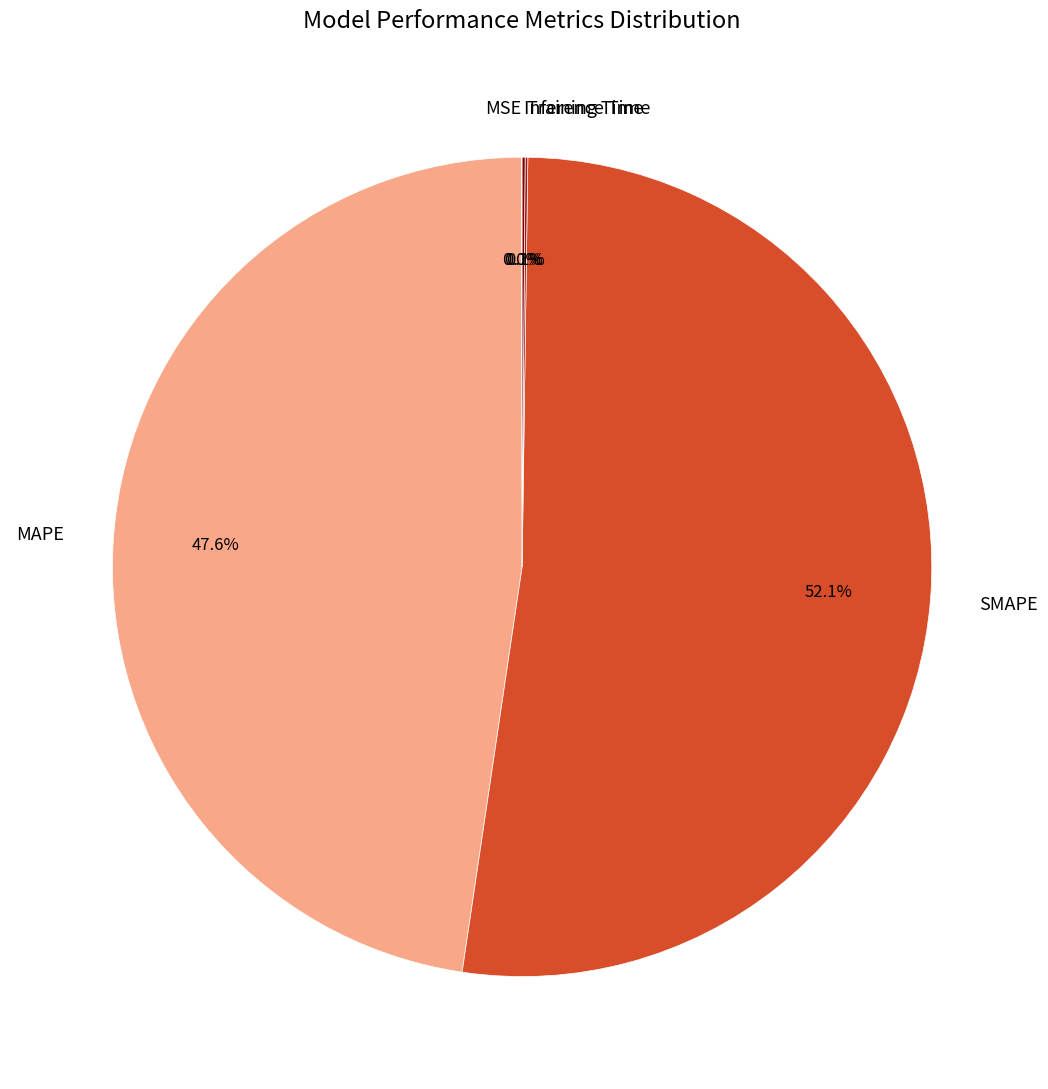

Combined, do SMAPE and MAPE account for over 50%?

Yes